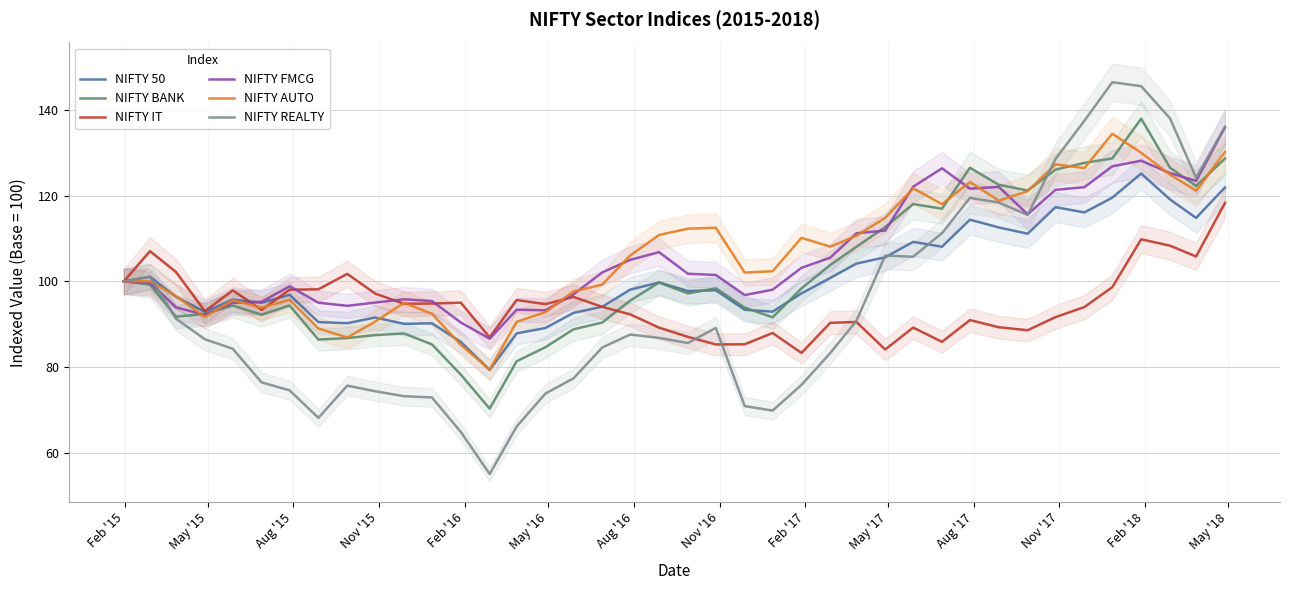

What are all the series names shown in the legend?

NIFTY 50, NIFTY BANK, NIFTY IT, NIFTY FMCG, NIFTY AUTO, NIFTY REALTY